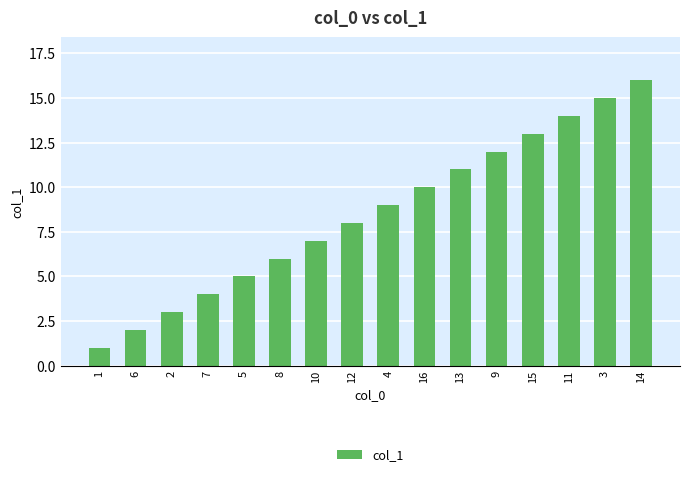

What is the ratio of the value at 1 to the value at 16?

0.1